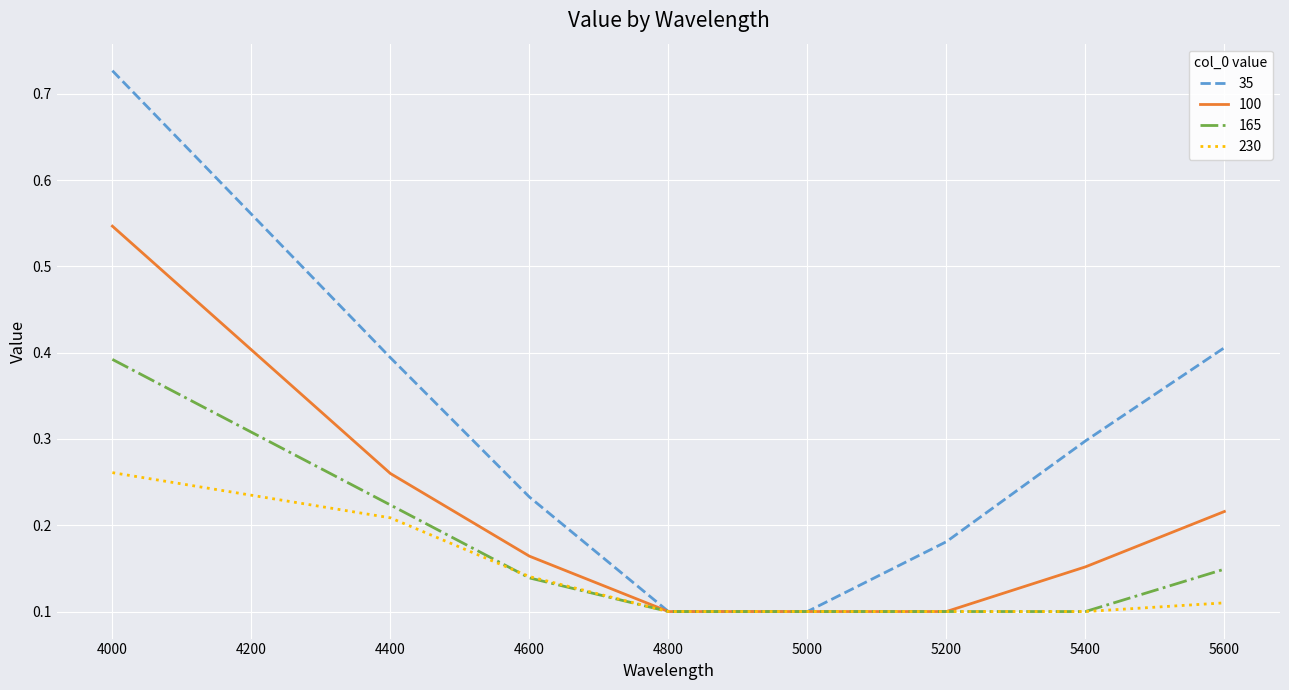

Is it true that 230 equals 0.0 at 5200?

False